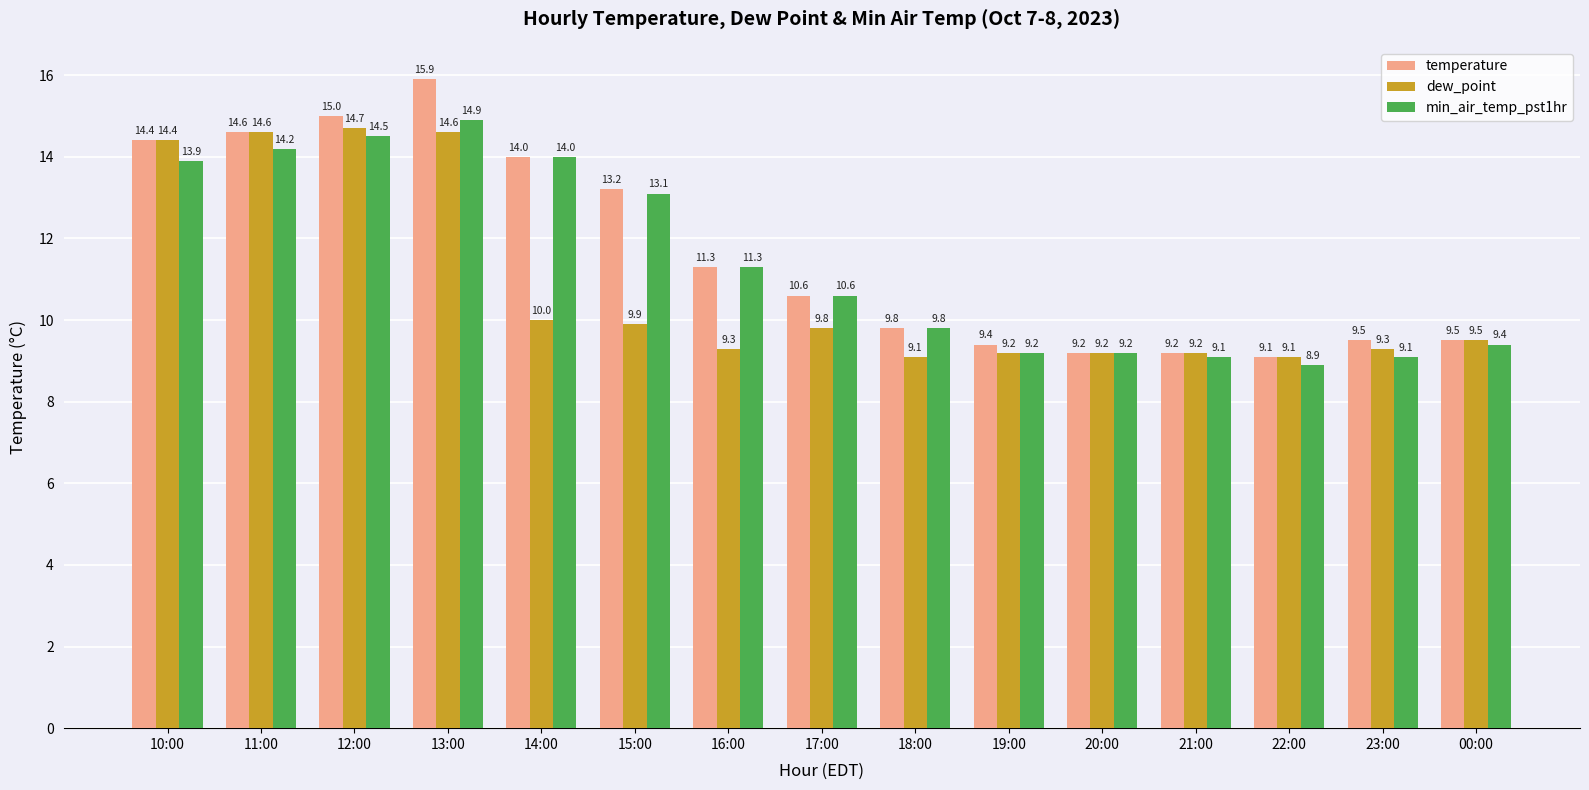

Which category has the lowest value in the temperature series?

22:00